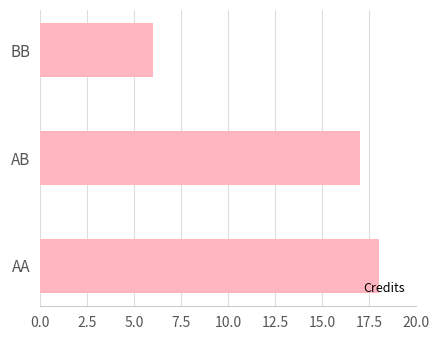

List the labels in order of value, smallest first.

BB, AB, AA